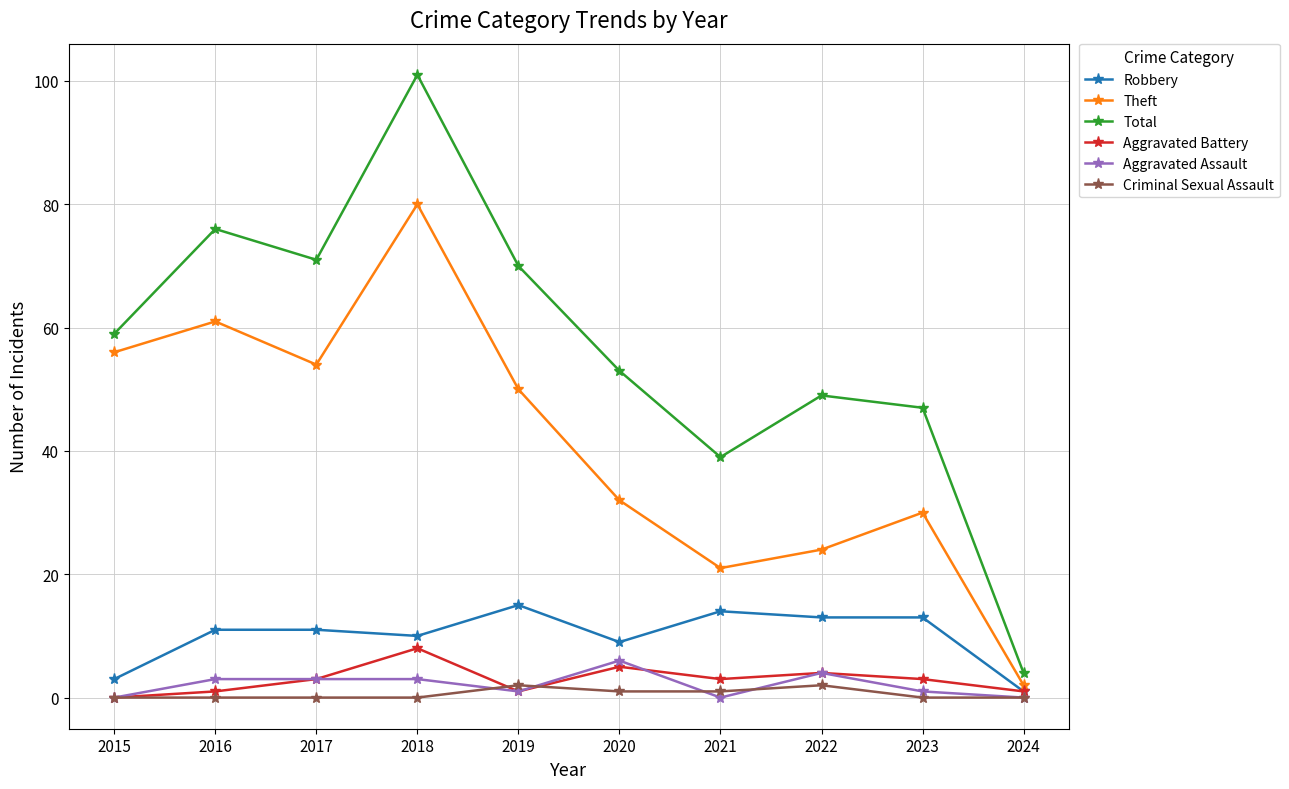

How many series are shown in this chart?

6